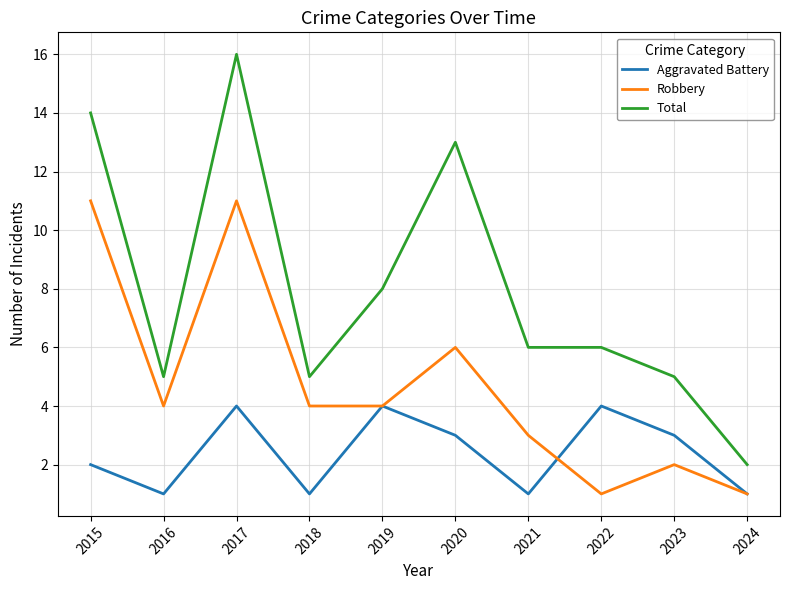

Reading left to right, extract all data points from this chart.

Aggravated Battery: 2015=2	2016=1	2017=4	2018=1	2019=4	2020=3	2021=1	2022=4	2023=3	2024=1
Robbery: 2015=11	2016=4	2017=11	2018=4	2019=4	2020=6	2021=3	2022=1	2023=2	2024=1
Total: 2015=14	2016=5	2017=16	2018=5	2019=8	2020=13	2021=6	2022=6	2023=5	2024=2